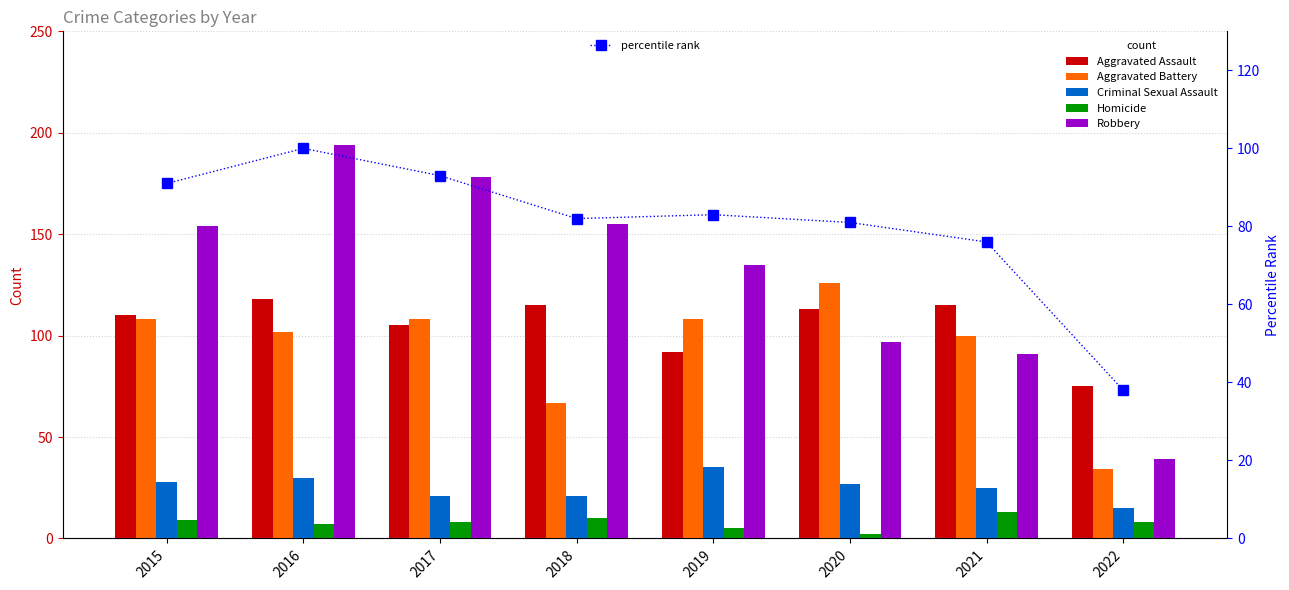

Where does the Aggravated Assault series first go above 113?

2016